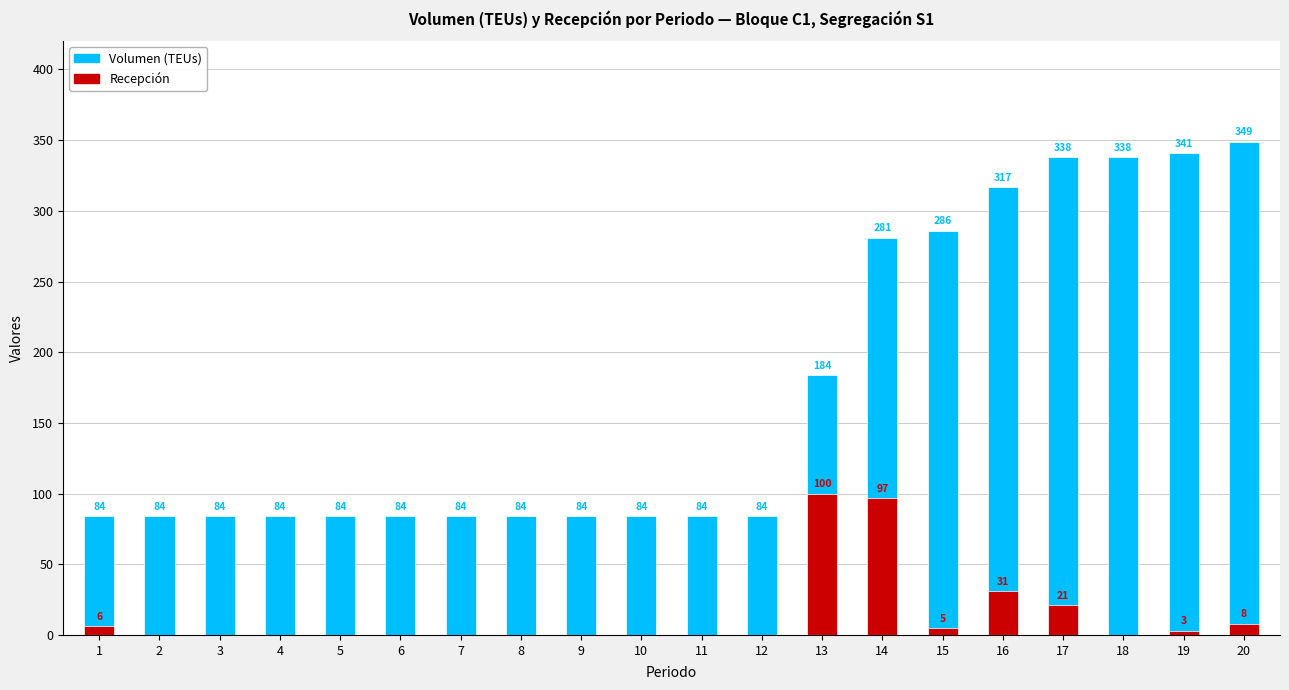

Which series changed the most between 12 and 16?

Volumen (TEUs)